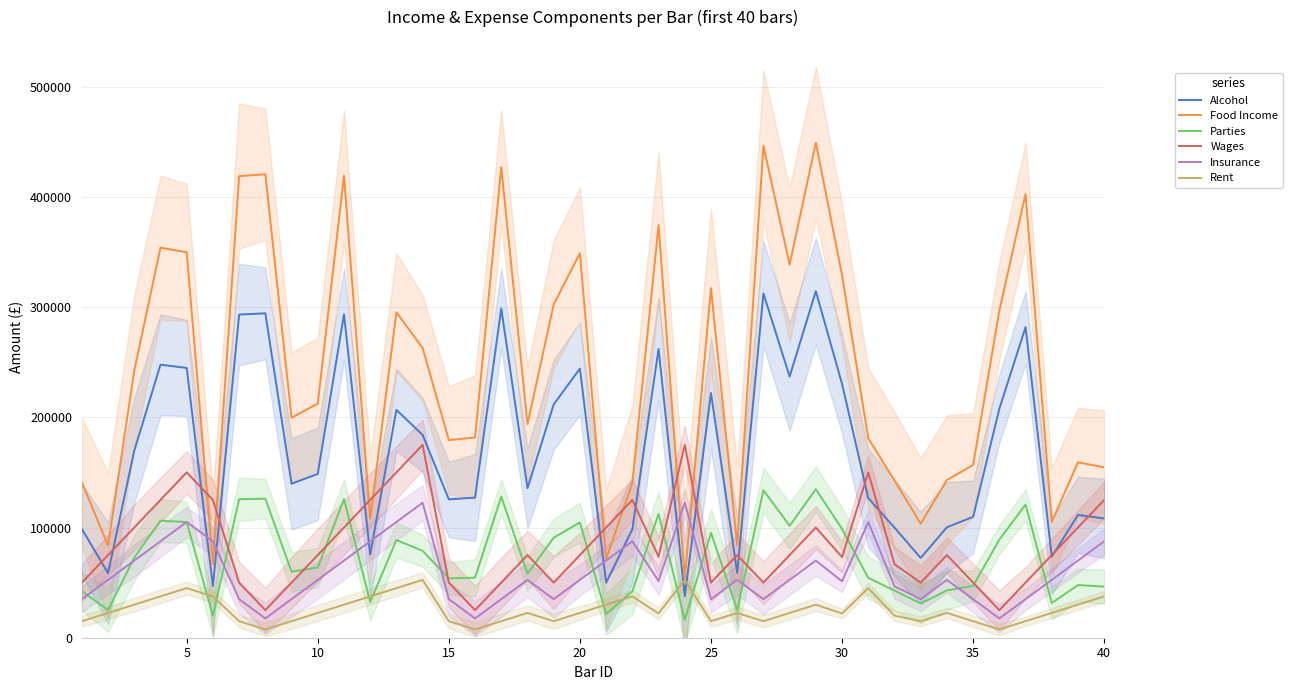

How many interior local valleys does the Parties series have?

12